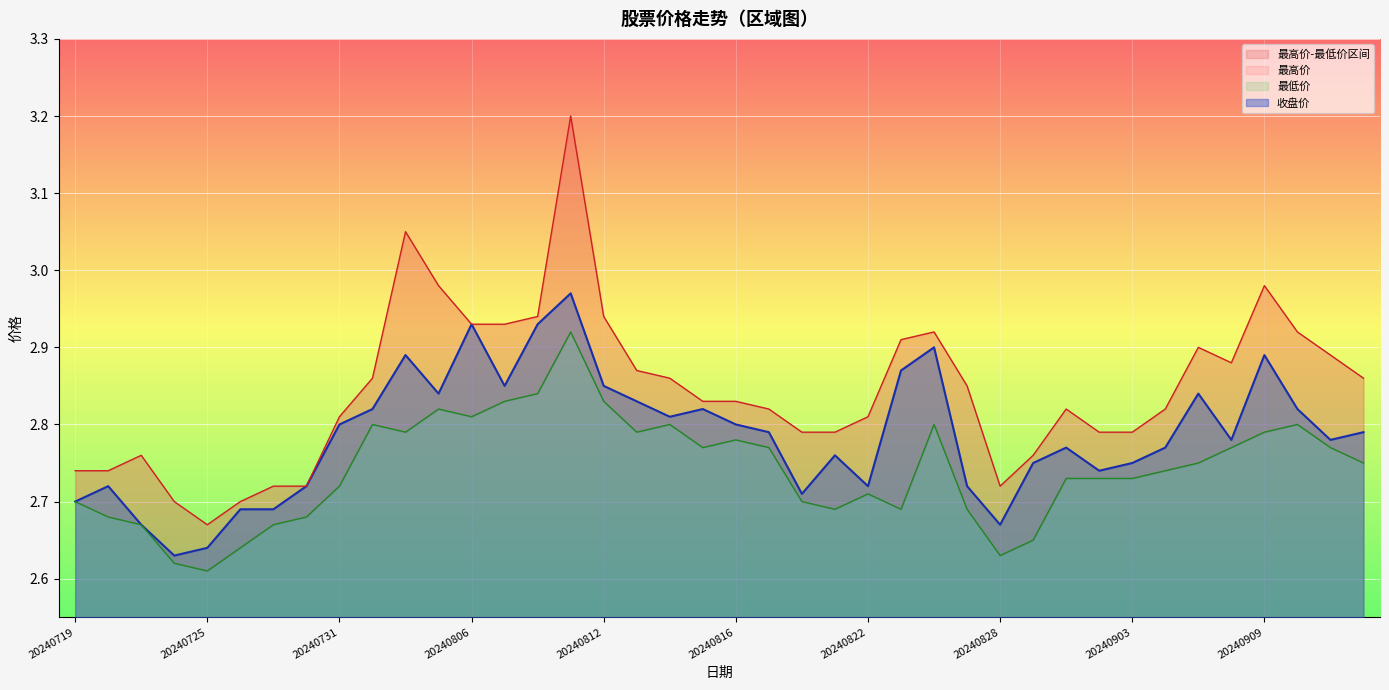

What is the total value across all series at 20240902?

8.3